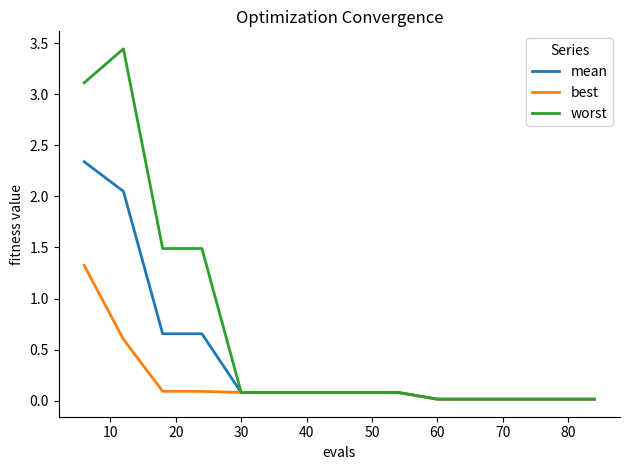

Which series has the largest range (max minus min)?

worst